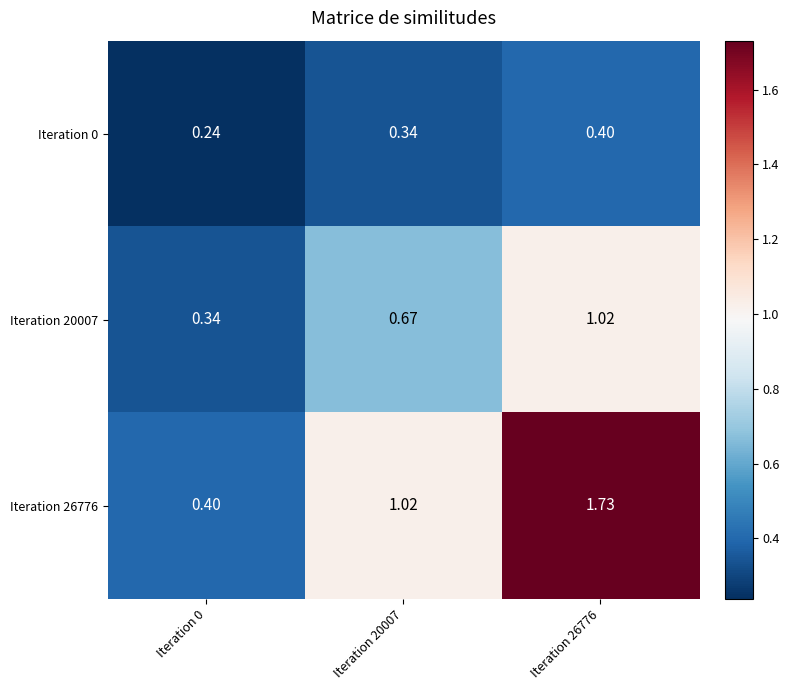

Is the value of Iteration 26776 at Iteration 20007 greater than the value of Iteration 0 at Iteration 0?

Yes